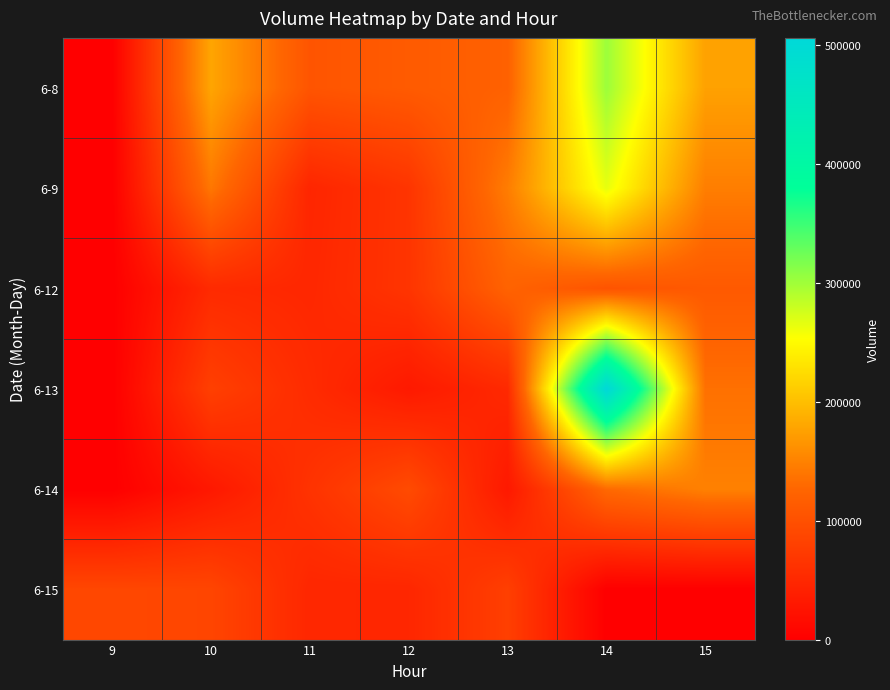

Which label corresponds to the largest value in the chart?

14